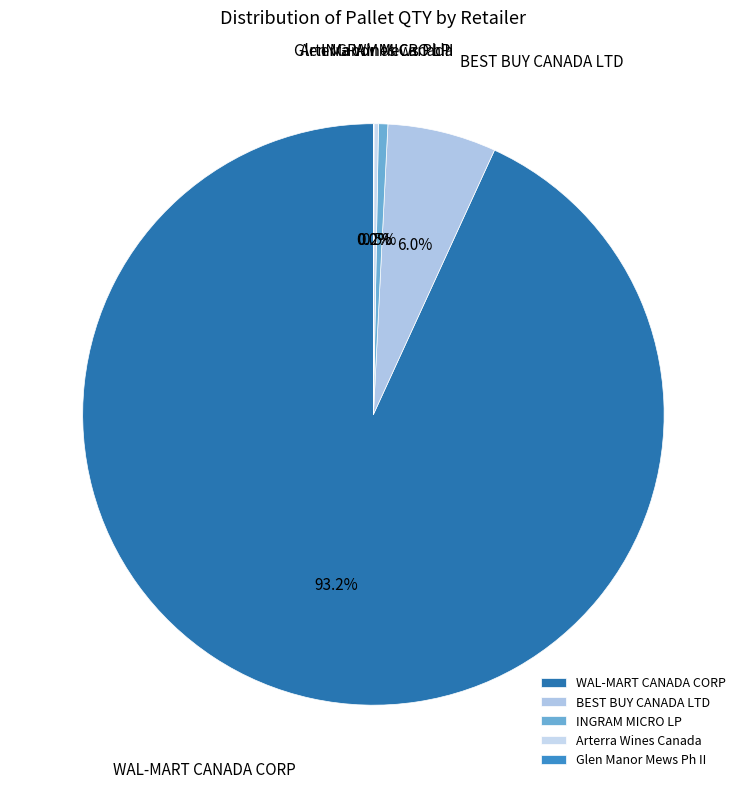

True or false: WAL-MART CANADA CORP accounts for 99% of the total.

False